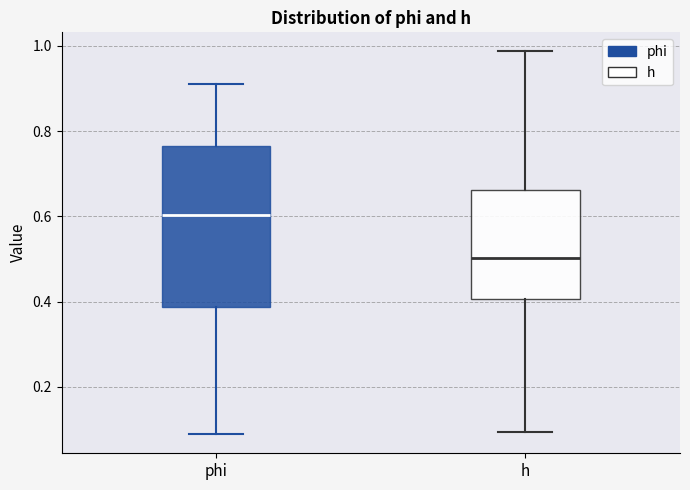

Where does the lower whisker of the box for h end on the y-axis? The values are not printed on the chart, so give them approximately, as read against the axis.

0.10